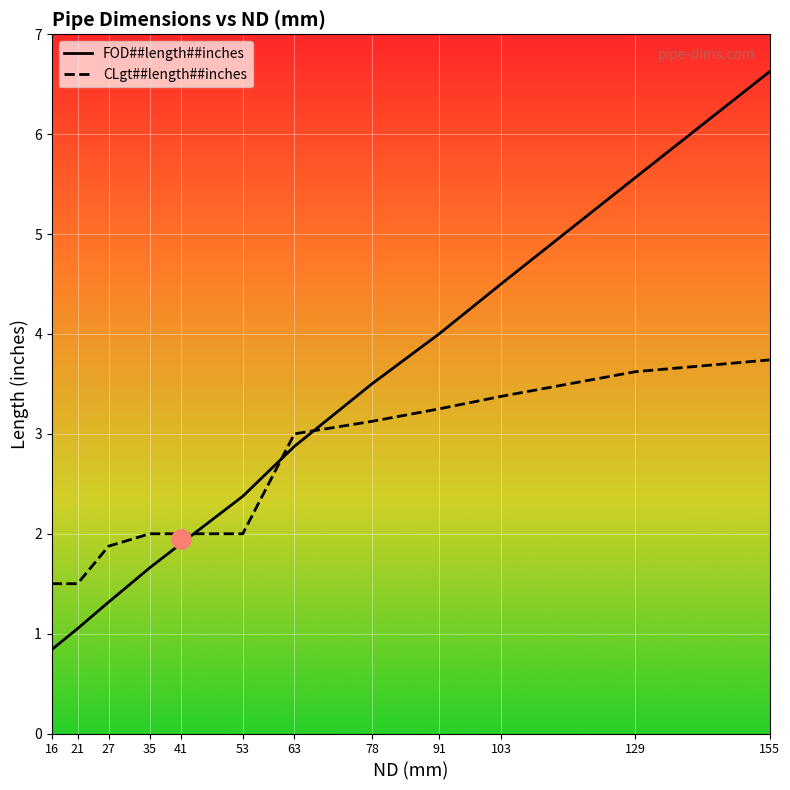

Which series has the largest total across all categories?

FOD##length##inches